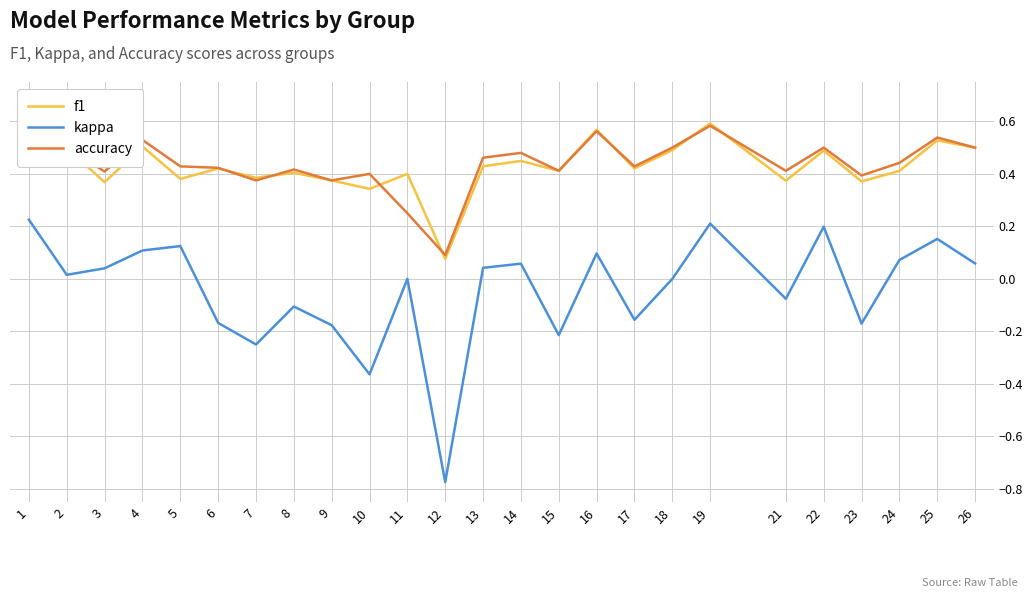

What is the total value across all series at 18?

1.0